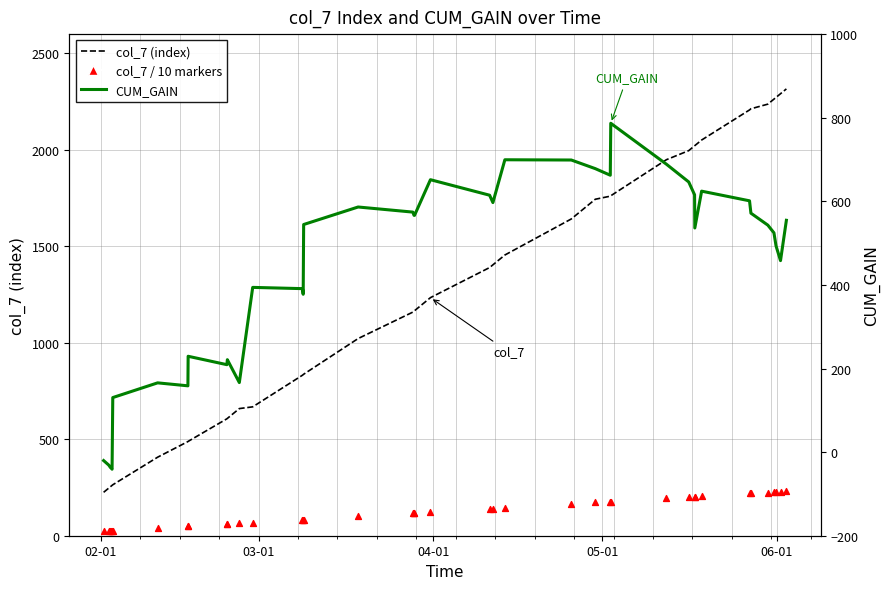

Which series contains the lowest Y value?

CUM_GAIN